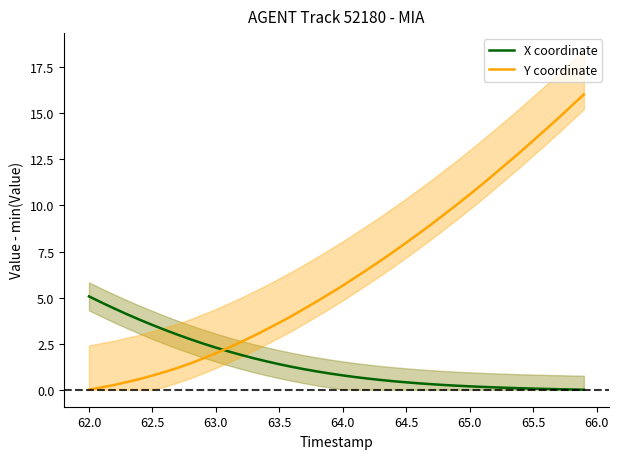

True or false: Y coordinate has a value of 10.6 at 65.0.

True